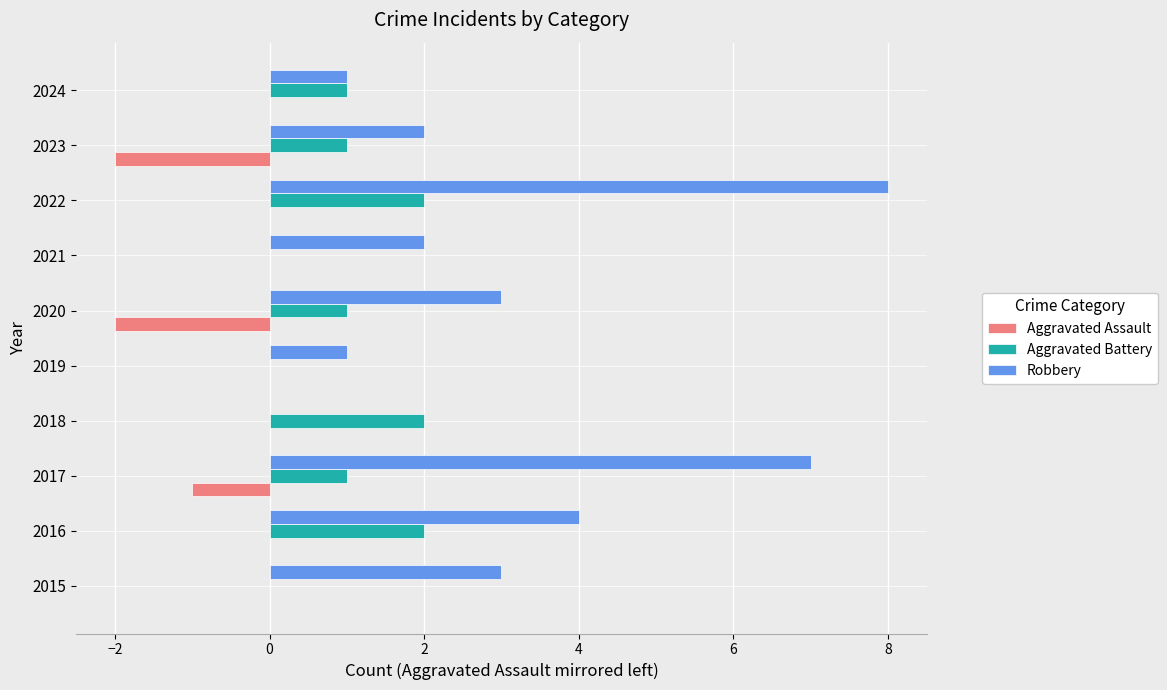

The value of Aggravated Assault at 2022 is -1. True or false?

False